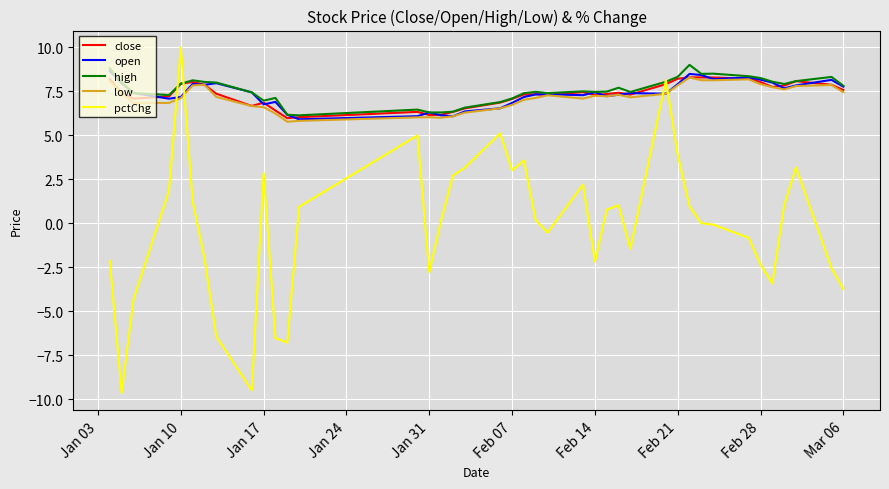

Which series has the largest total across all categories?

high